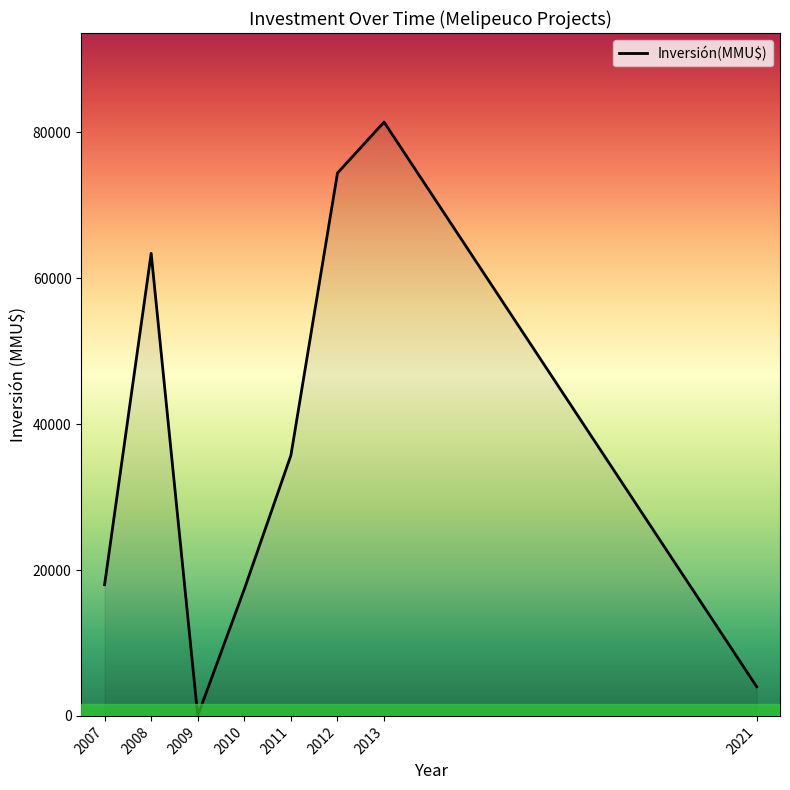

Reading left to right, transcribe all the data shown in this chart.

17990	63400	23	17380	35718	74420	81400	4000